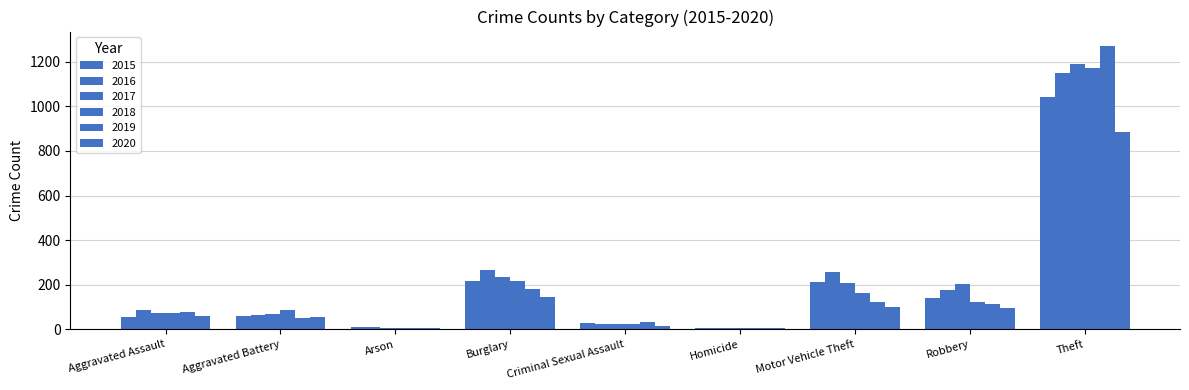

Is it true that 2015 equals 139 at Robbery?

True